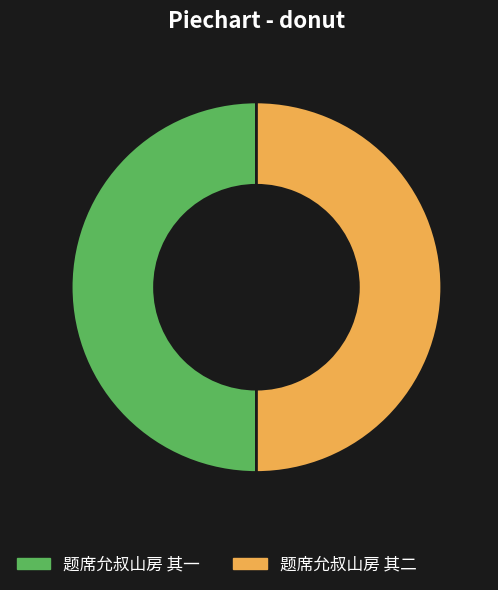

How many segments does this pie chart have?

2